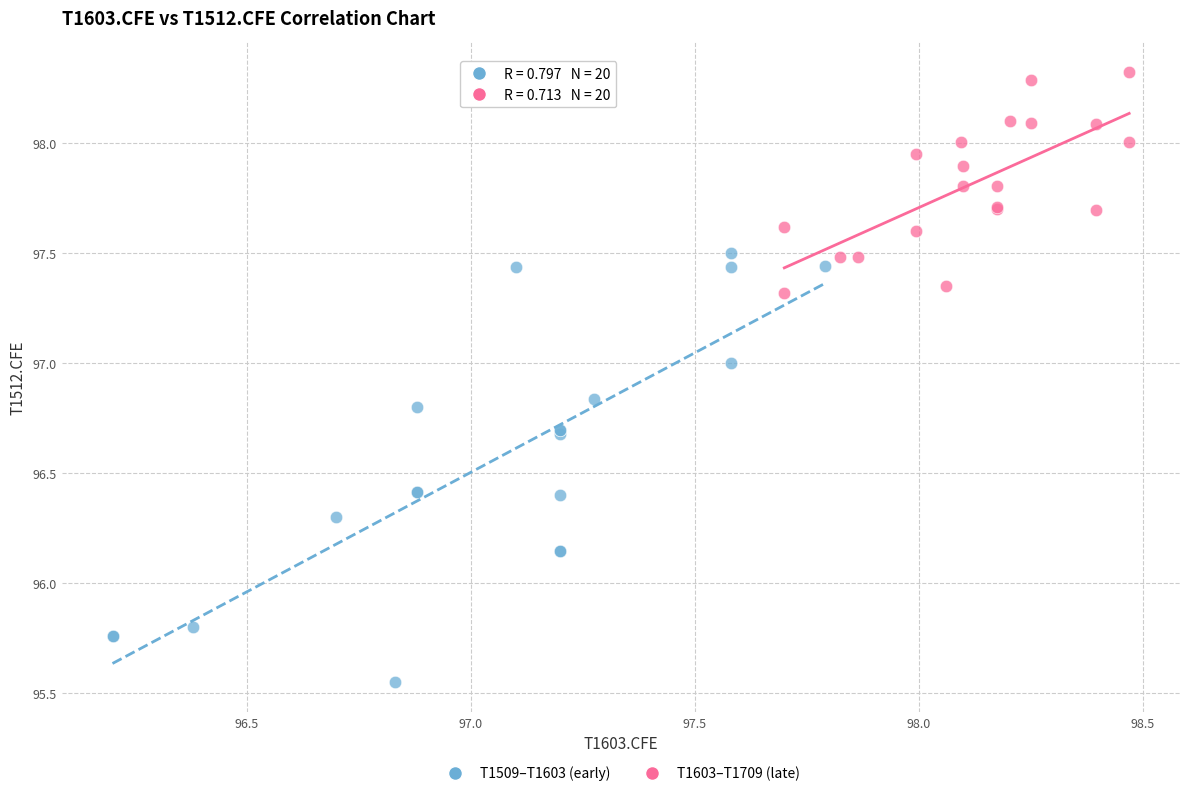

Which series has the widest spread of Y values?

T1509–T1603 (early)